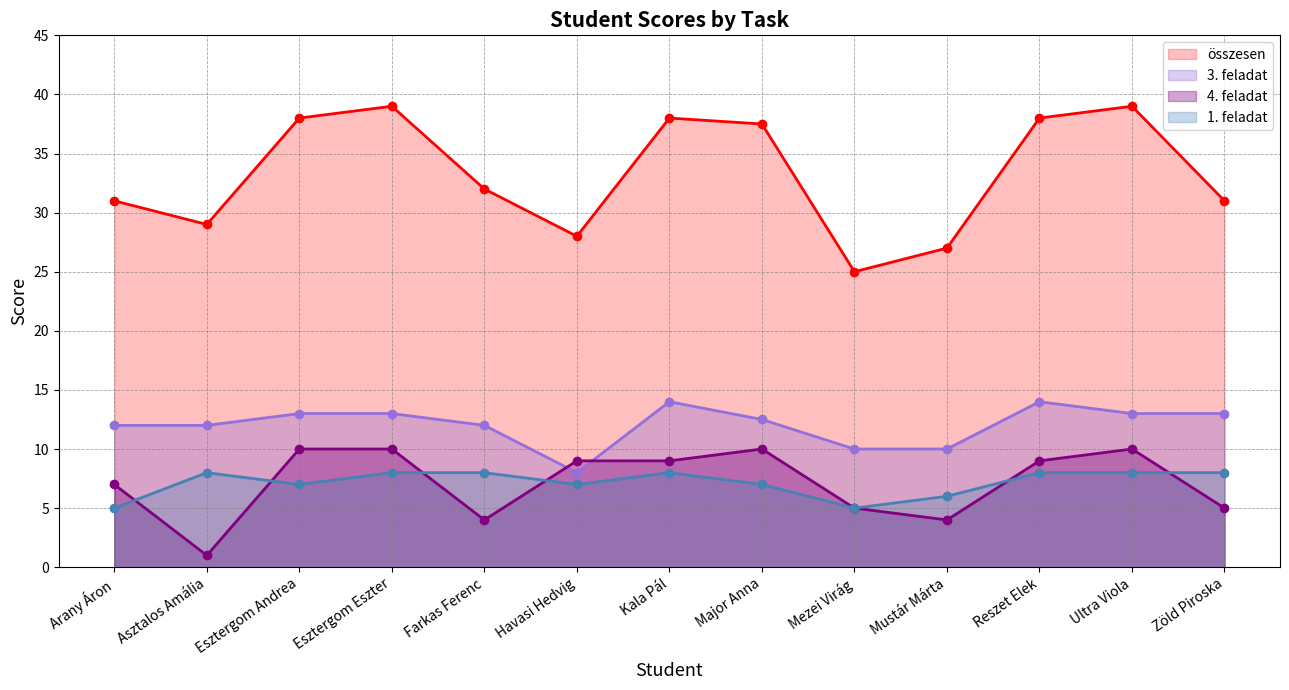

Does the chart display data point markers on the line(s)?

Yes